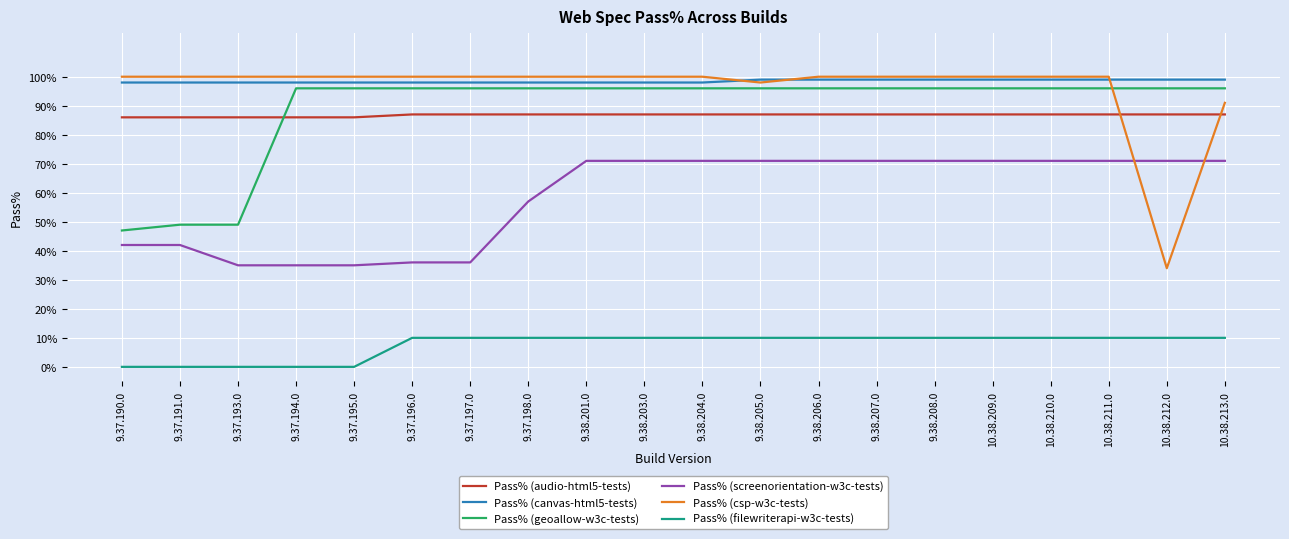

The Pass% (filewriterapi-w3c-tests) series shows 0.1 at 9.38.206.0. True or false?

True